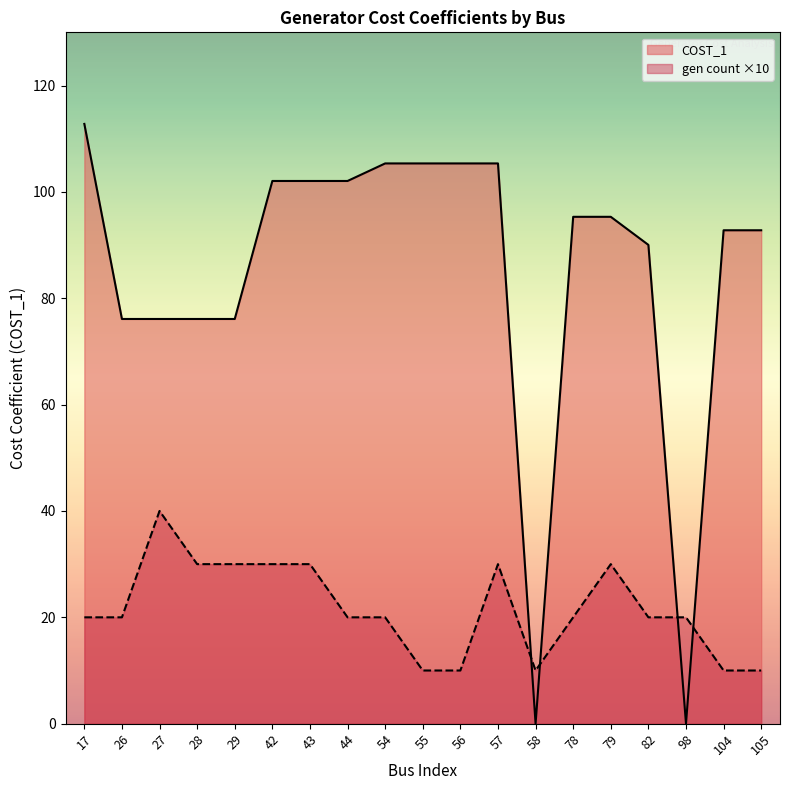

True or false: COST_1 has a value of 167.2 at 42.

False